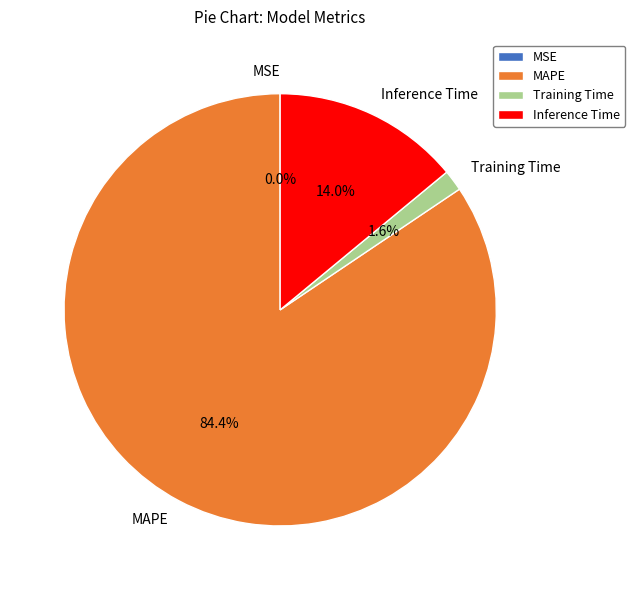

Does MAPE represent more than half of the total?

Yes